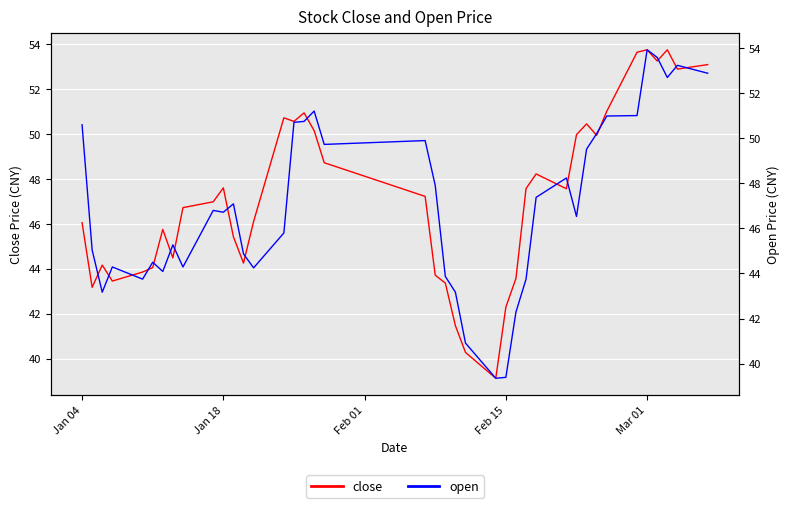

Does the chart display data point markers on the line(s)?

No